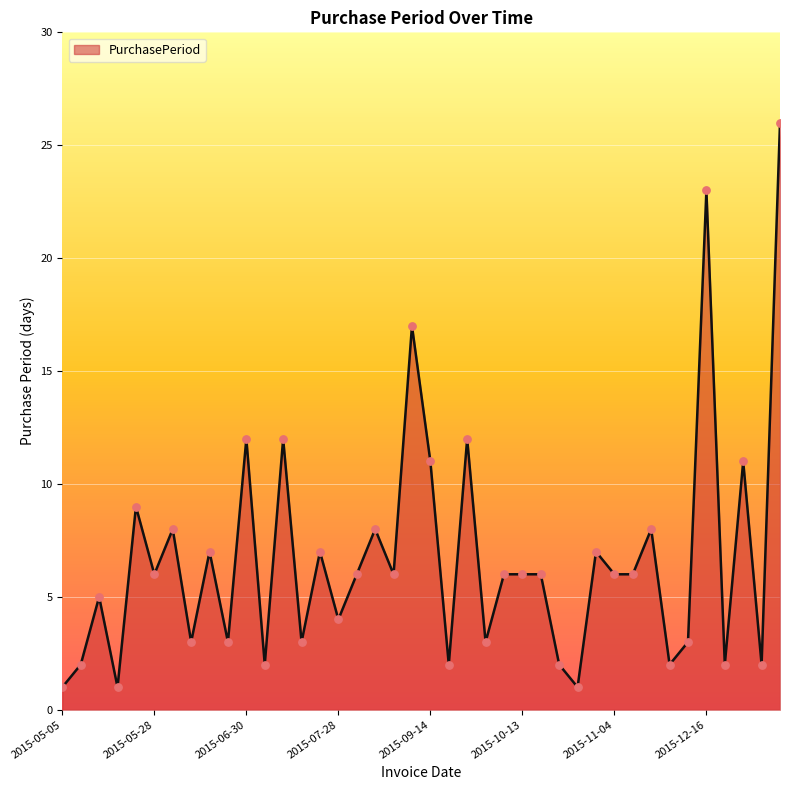

What is the greatest value displayed?

26